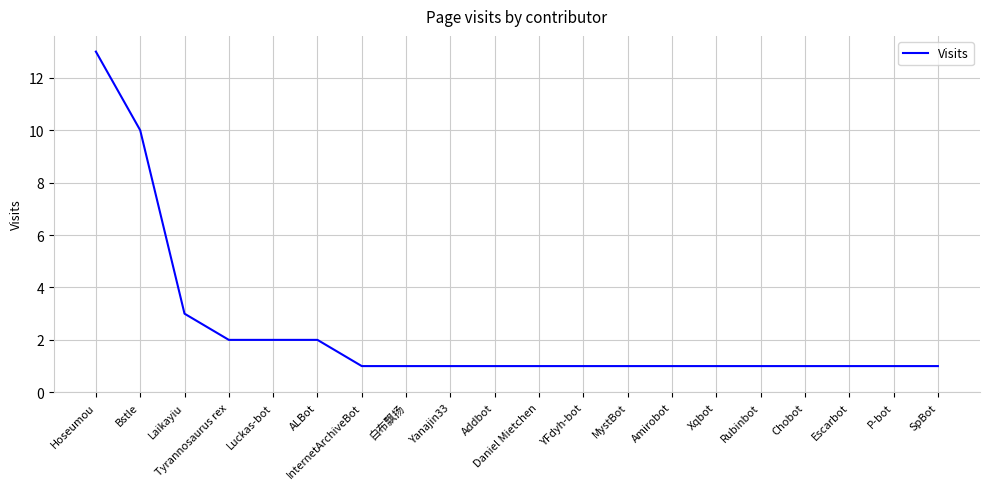

Is it true that the value at P-bot is 1?

True